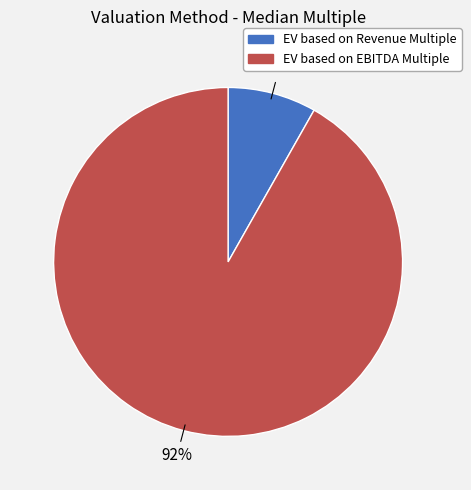

Which slice represents more than half of the pie?

EV based on EBITDA Multiple